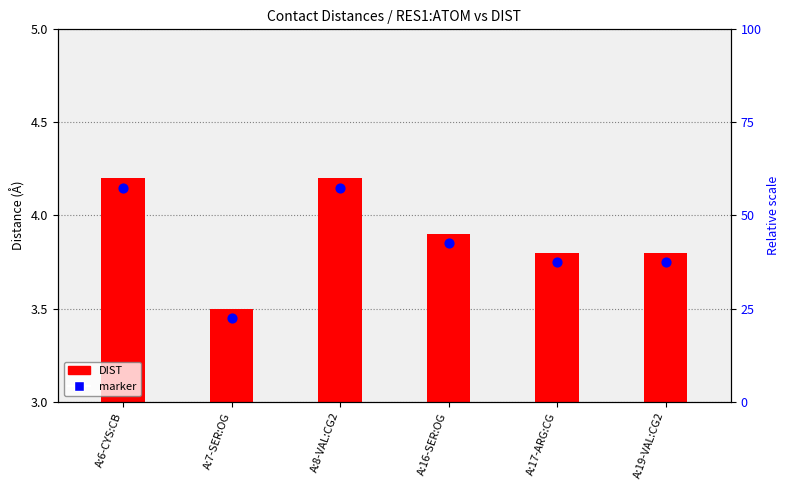

Which series contains the highest Y value?

marker